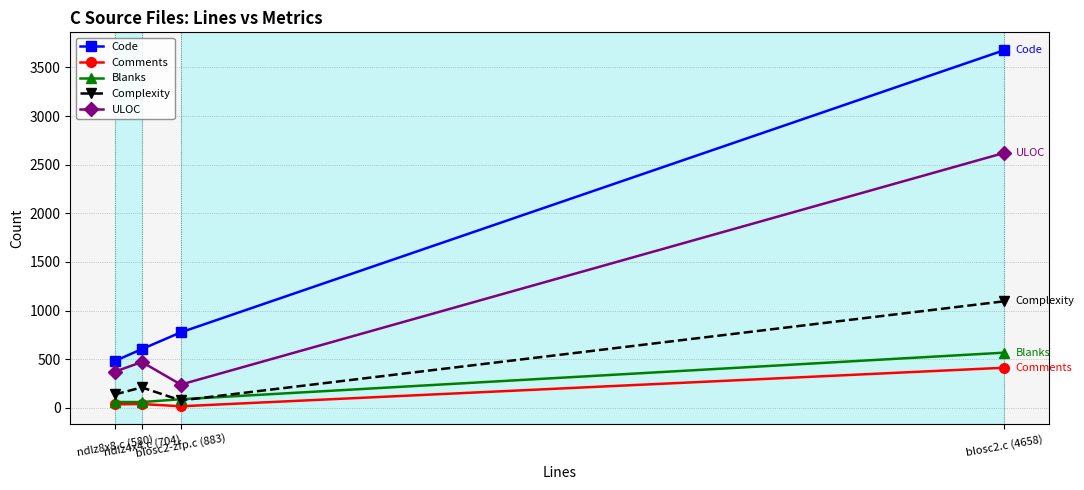

How many data points in Blanks are less than 89?

2